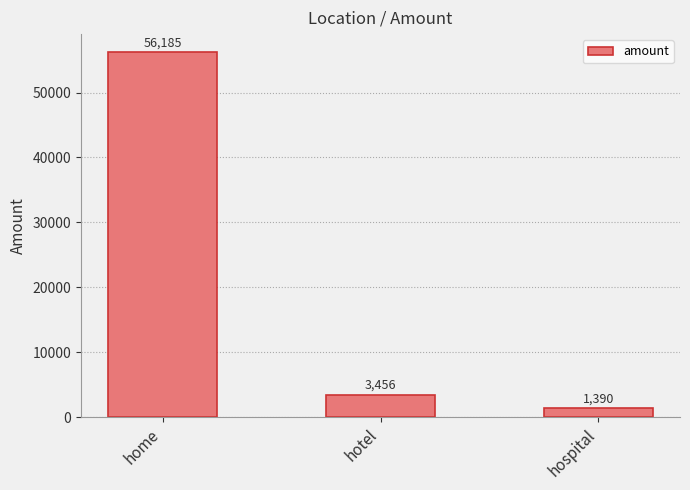

Reading right to left, extract all data points from this chart.

1390	3456	56185